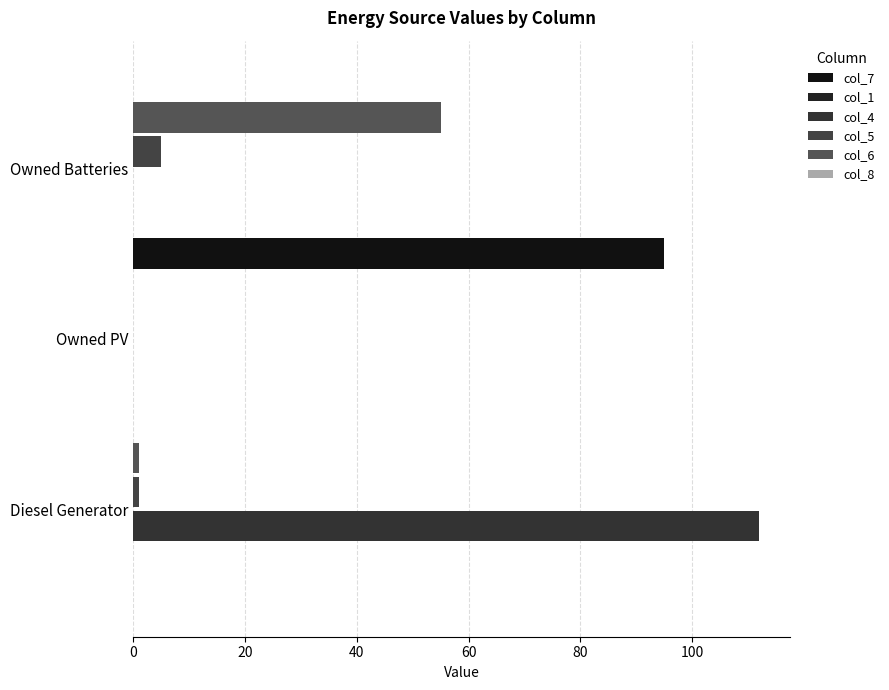

What is the average value of the col_4 series?

37